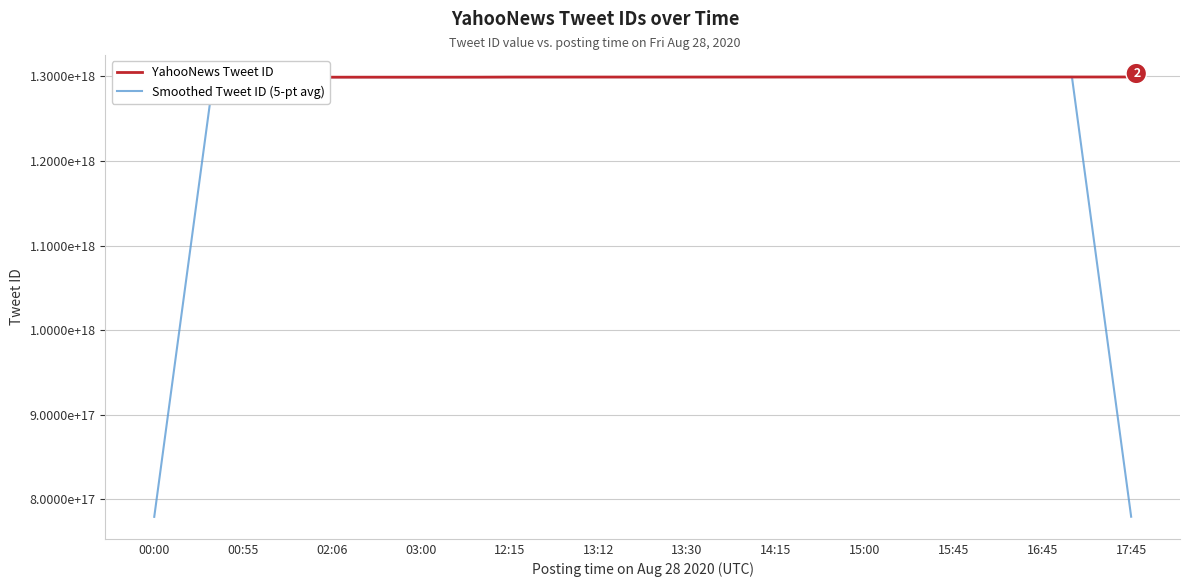

What is the sum of all Smoothed Tweet ID (5-pt avg) values?

42616738015603703808